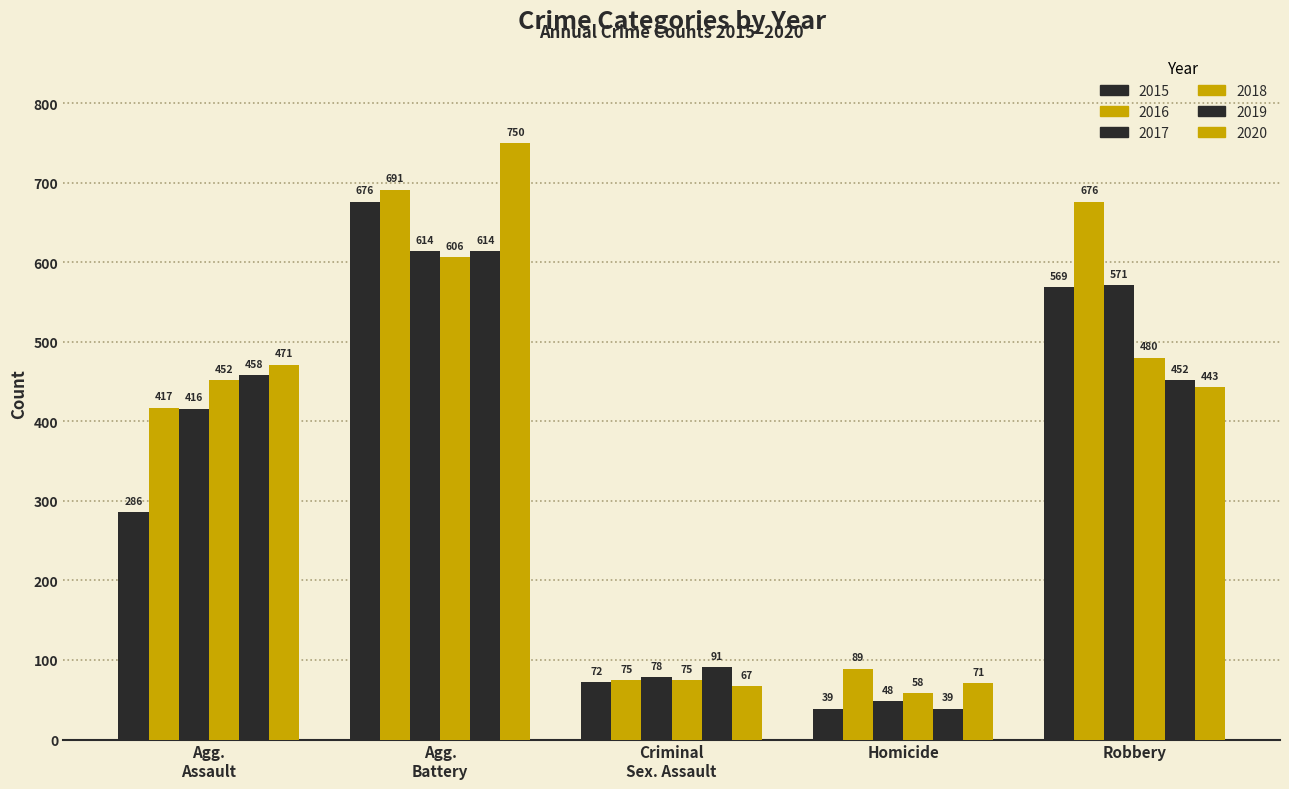

Count the number of categories in the chart.

5